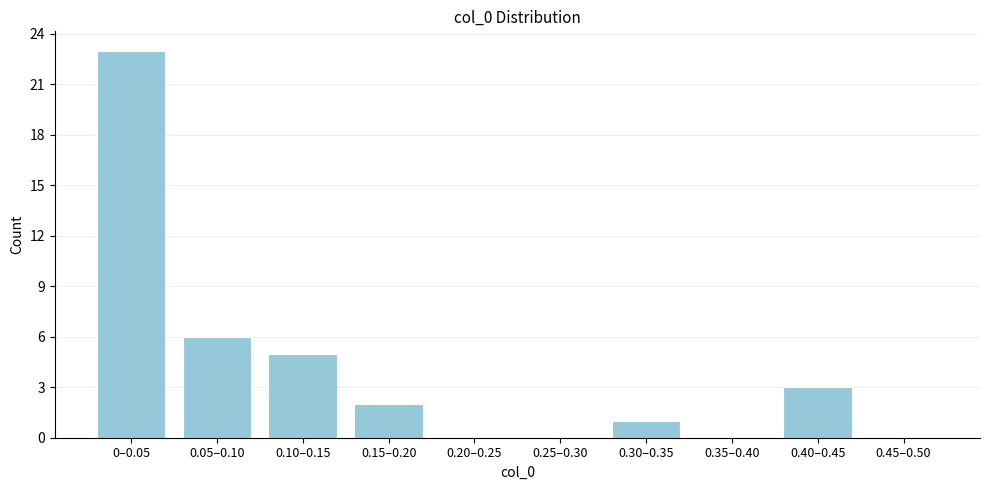

Reading right to left, transcribe all the data shown in this chart.

0.45–0.50=0	0.40–0.45=3	0.35–0.40=0	0.30–0.35=1	0.25–0.30=0	0.20–0.25=0	0.15–0.20=2	0.10–0.15=5	0.05–0.10=6	0–0.05=23